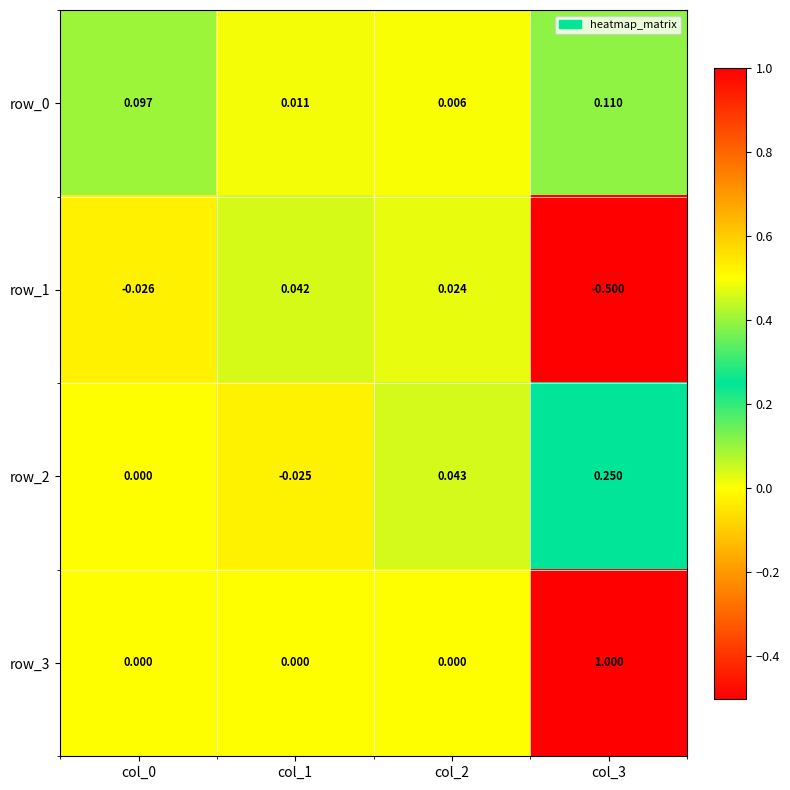

Count the number of data series in this chart.

4